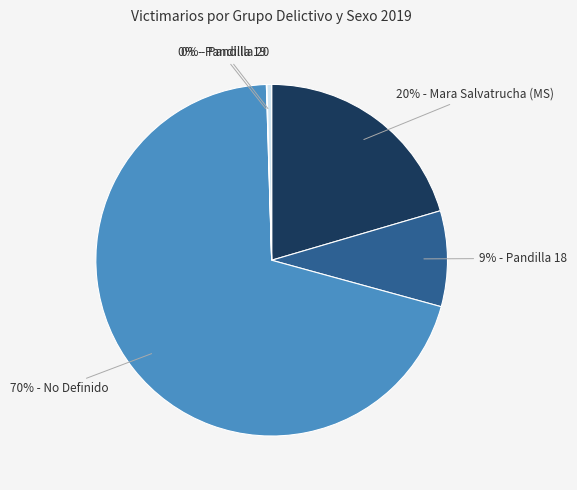

Is there a majority slice in this chart?

Yes